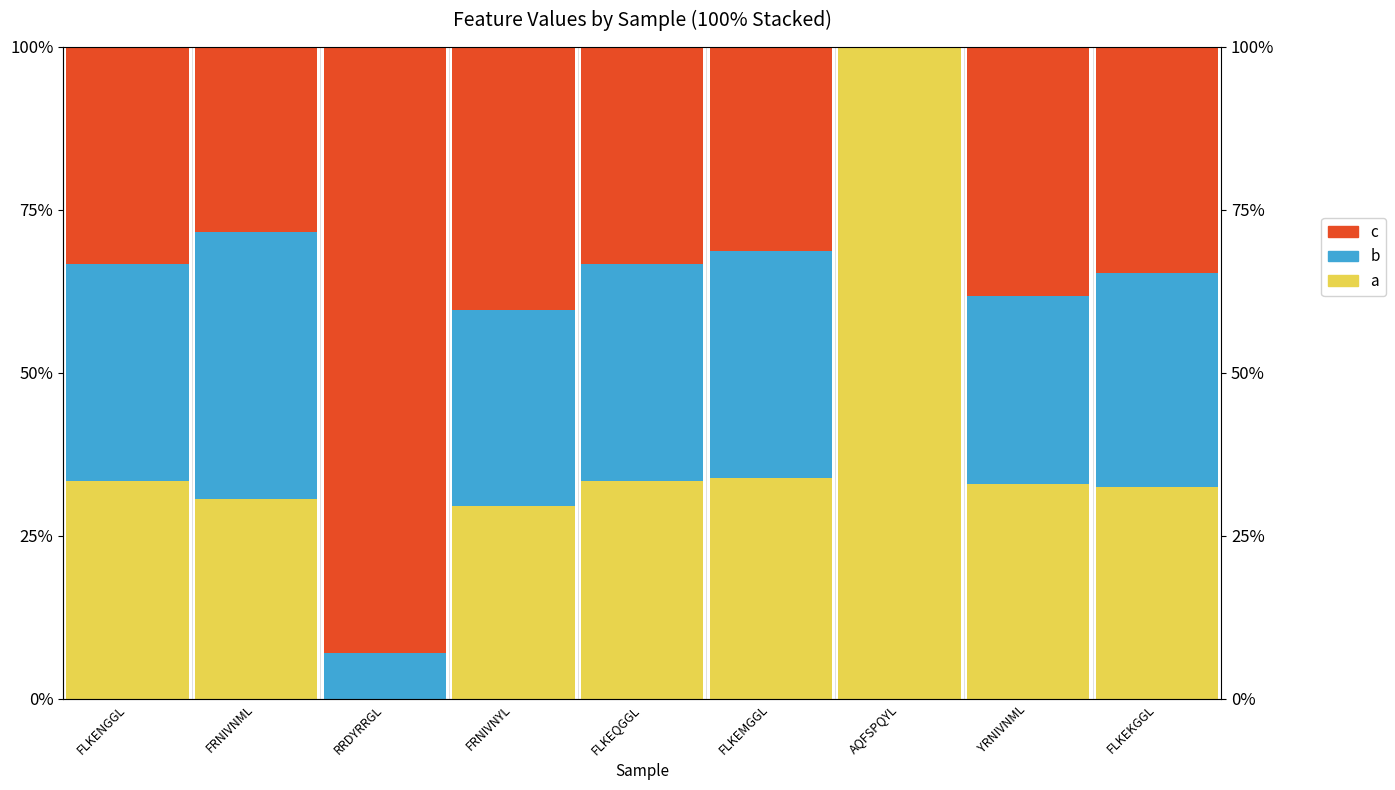

What is the sum of all c values?

3.3